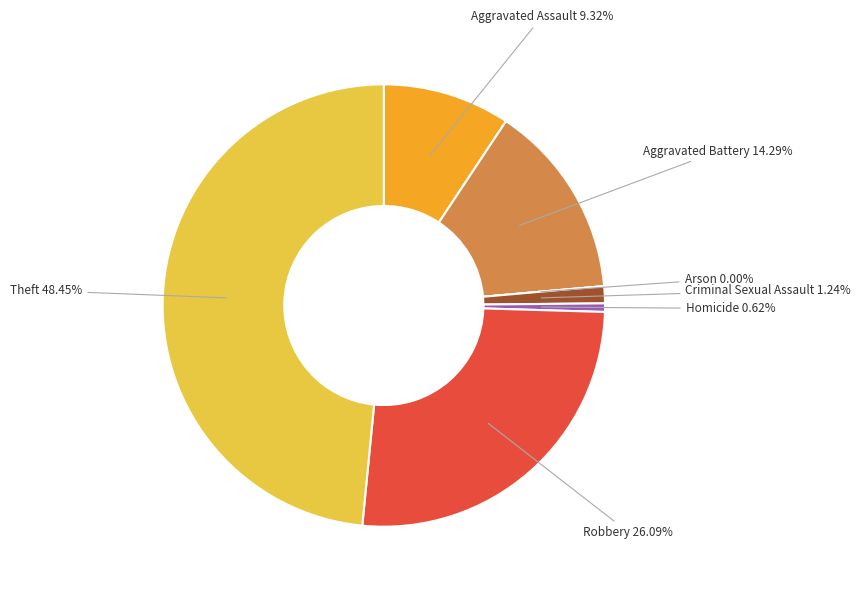

Does Criminal Sexual Assault represent more than half of the total?

No